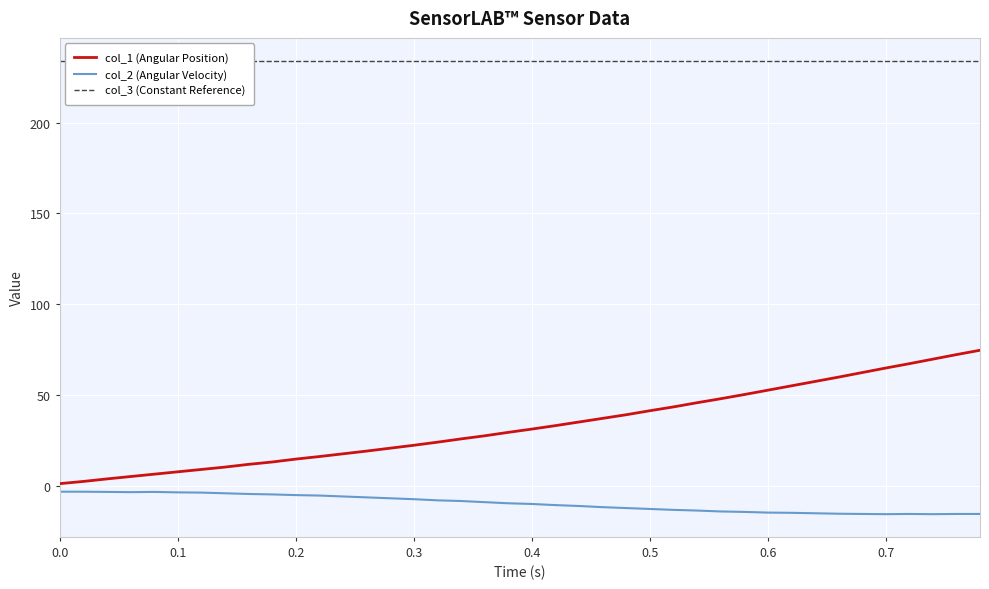

The value of col_2 (Angular Velocity) at 0.6 is -14.6. True or false?

True